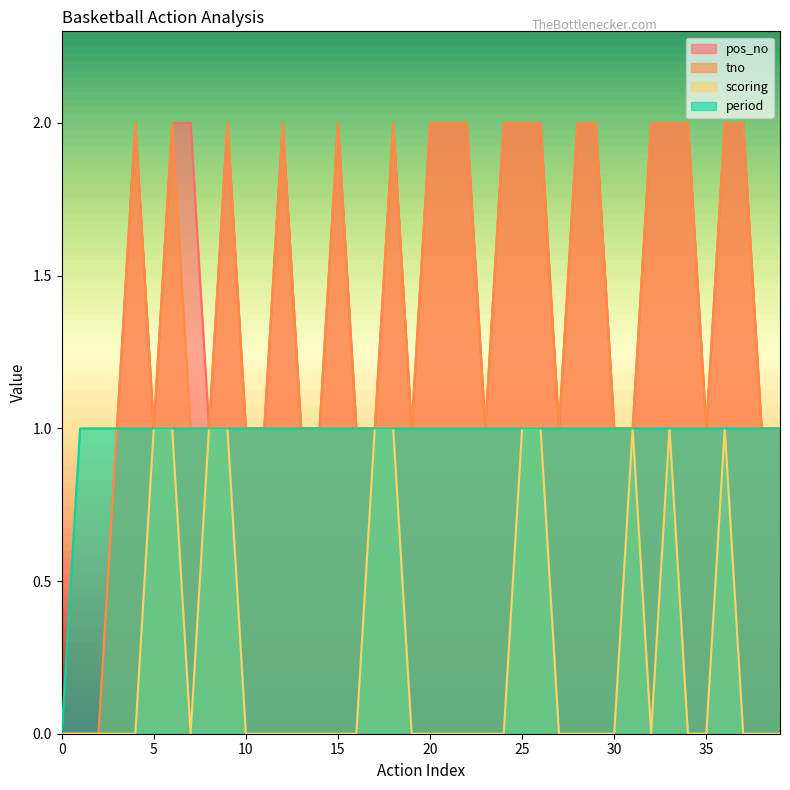

True or false: tno has more than 2 interior local peaks.

True